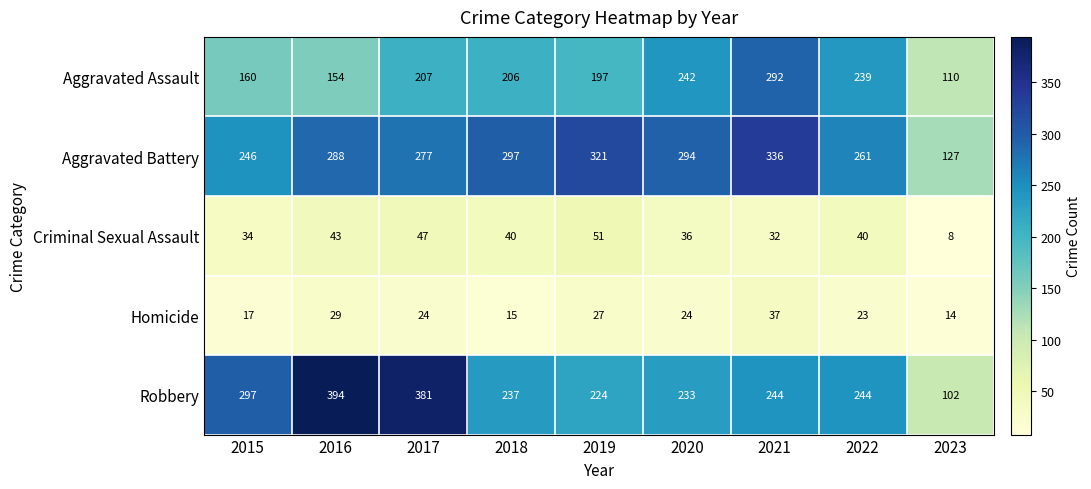

Read the Robbery value at 2019.

224